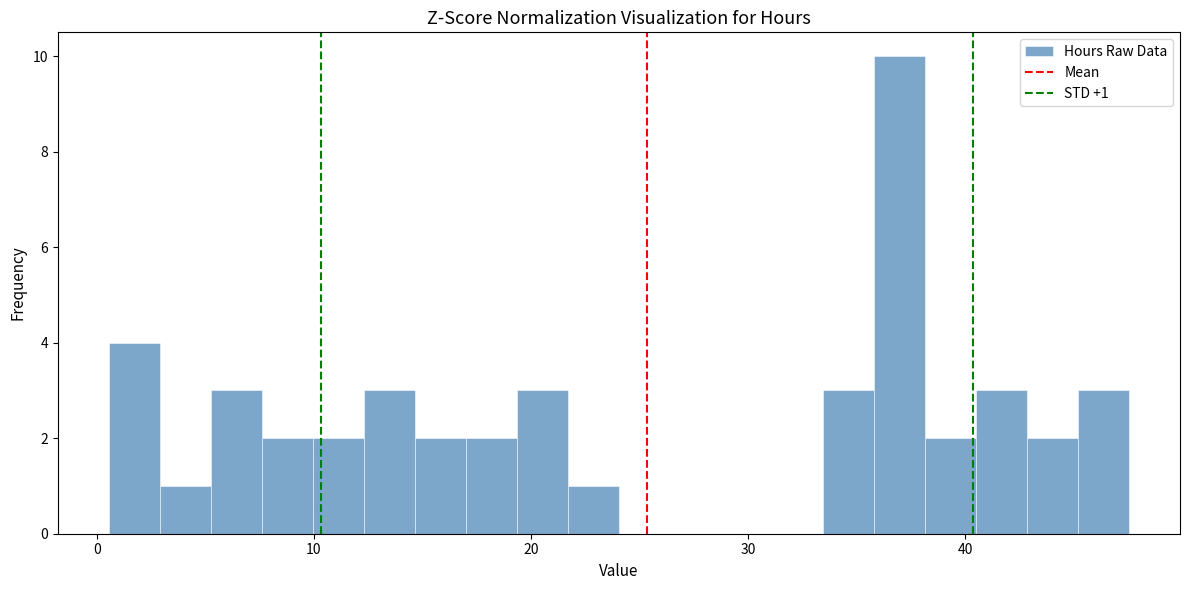

Around what value on the x-axis is the tallest bar? Give the approximate position of its centre, as read against the axis.

37